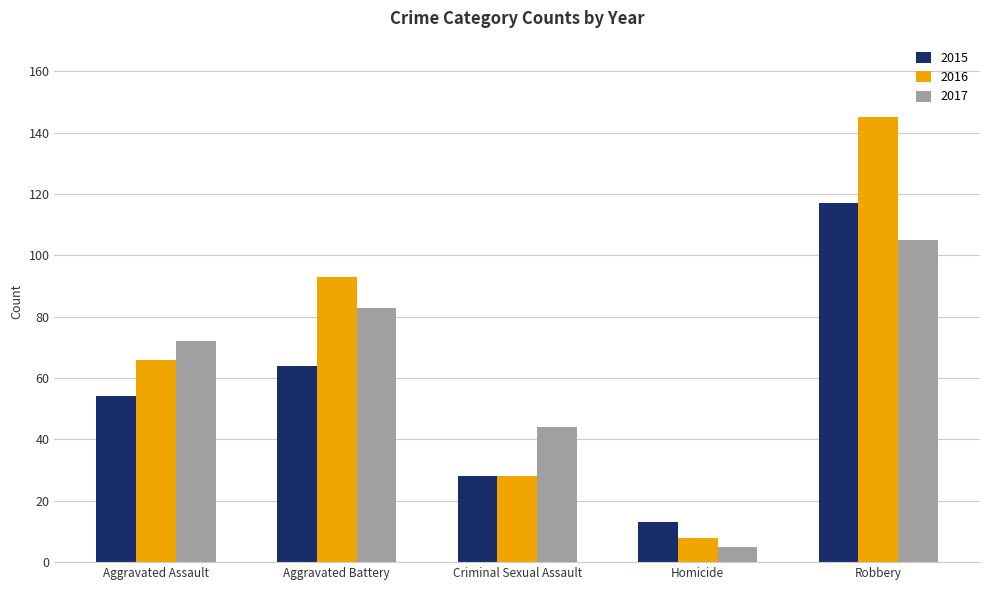

How many bars are there in total?

15